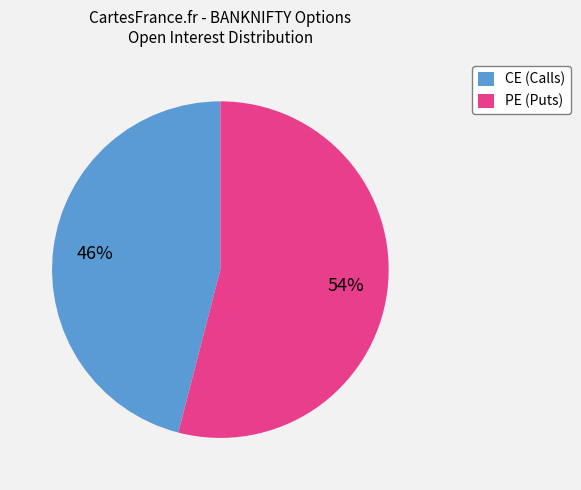

Is there any slice that represents more than half of the pie?

Yes